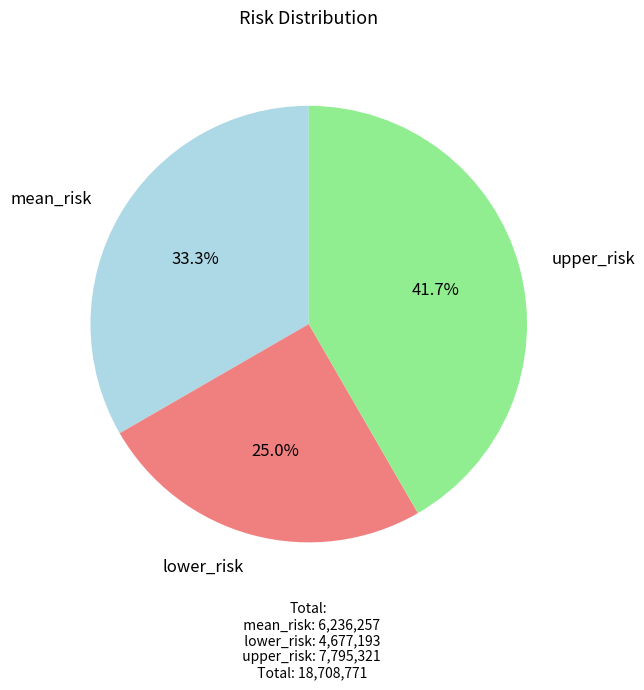

To the nearest percent, what is the difference between the mean_risk and upper_risk slice percentages?

8%